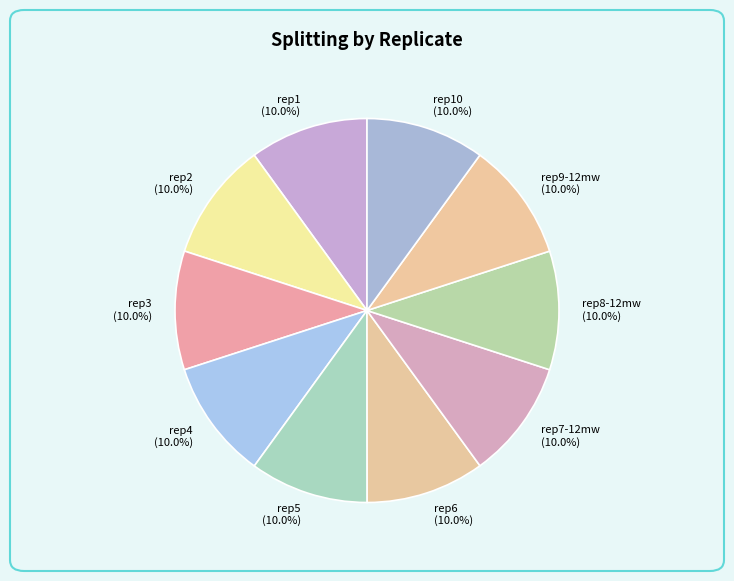

Approximately how many times larger is the value at rep2 compared to rep8-12mw?

1.0